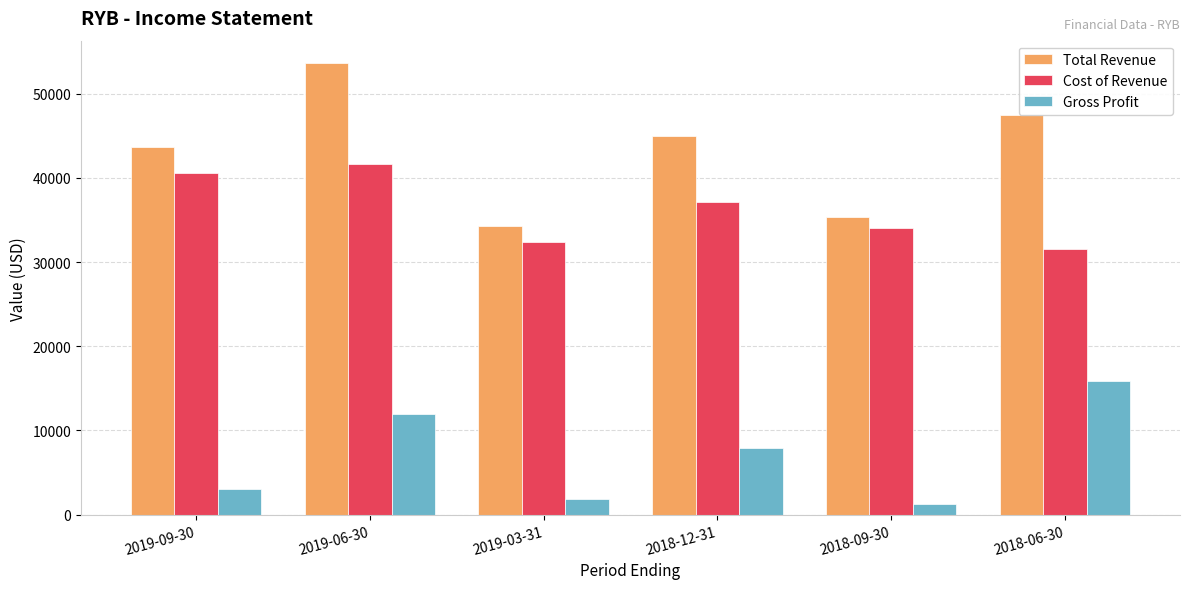

What are all the series names shown in the legend?

Total Revenue, Cost of Revenue, Gross Profit